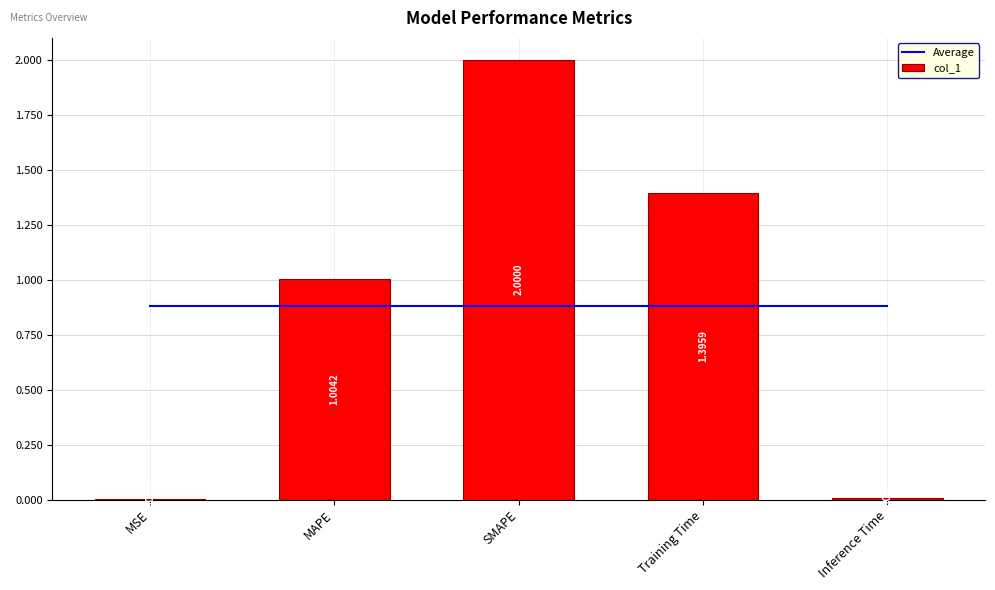

Which series changed the most between MAPE and SMAPE?

col_1